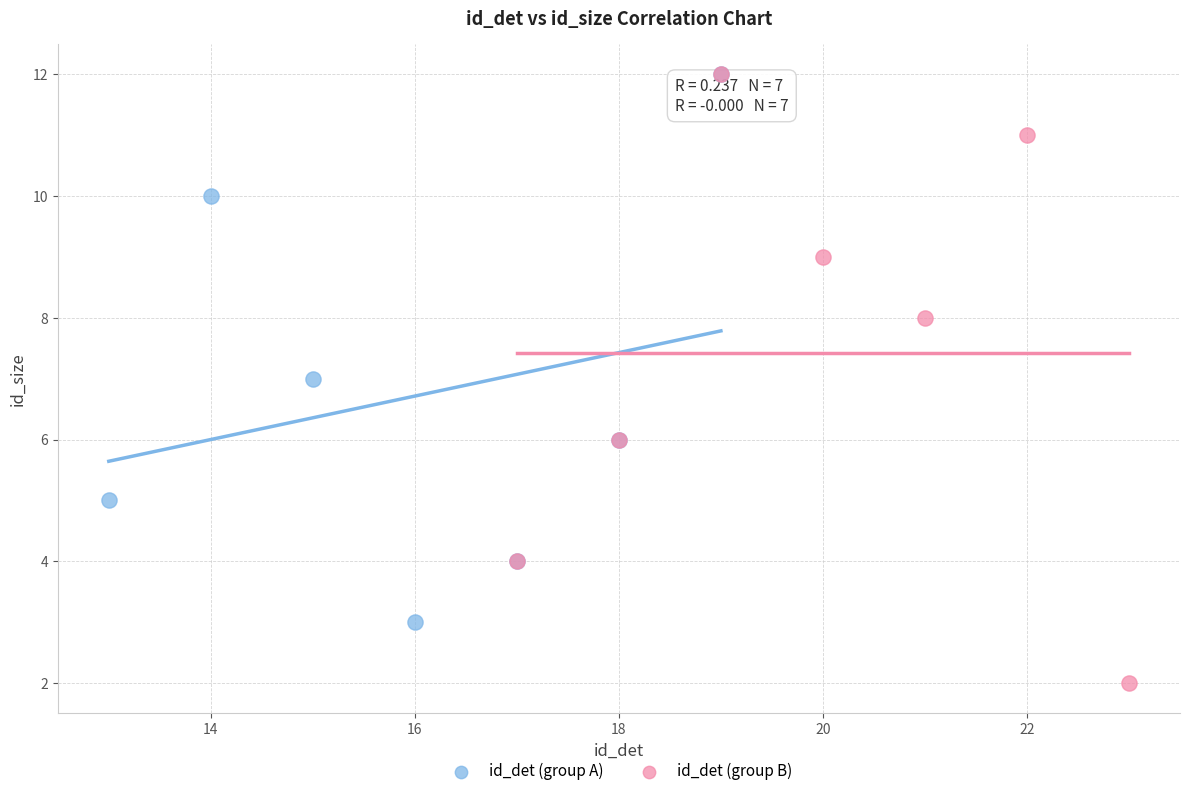

Which series has the largest Y range (max minus min)?

id_det (group B)